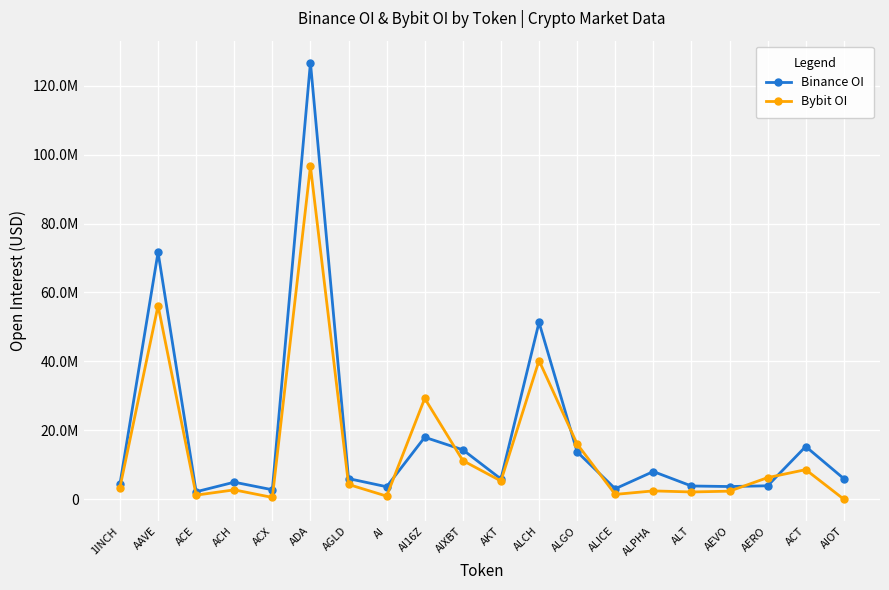

List the series in order of their peak value, highest first.

Binance OI, Bybit OI